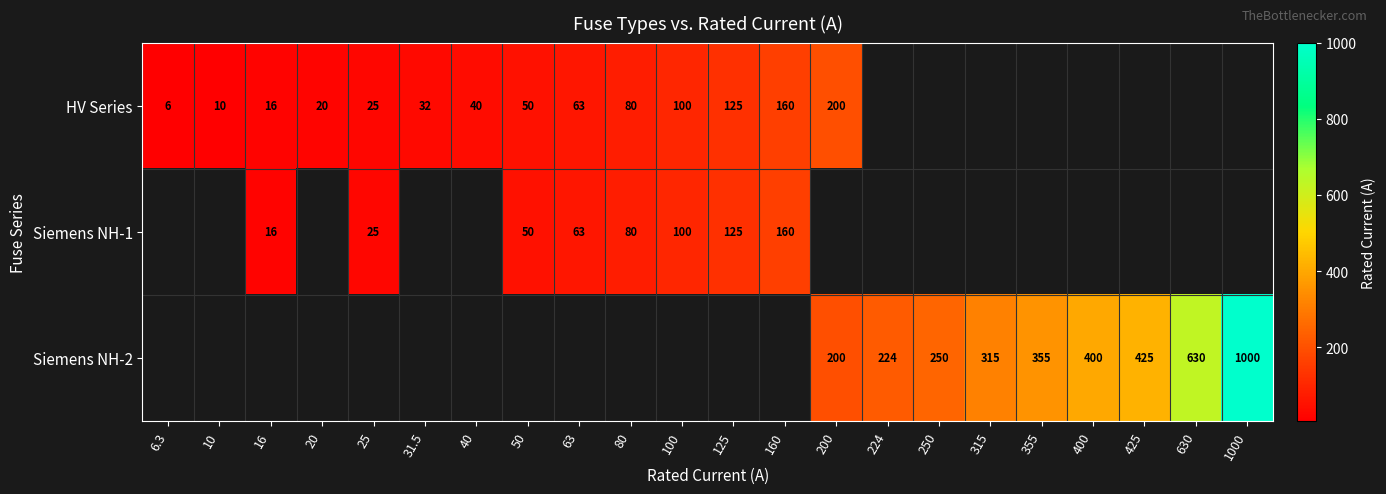

What is the sum of the Siemens NH-1 values at 16 and 160?

176.0